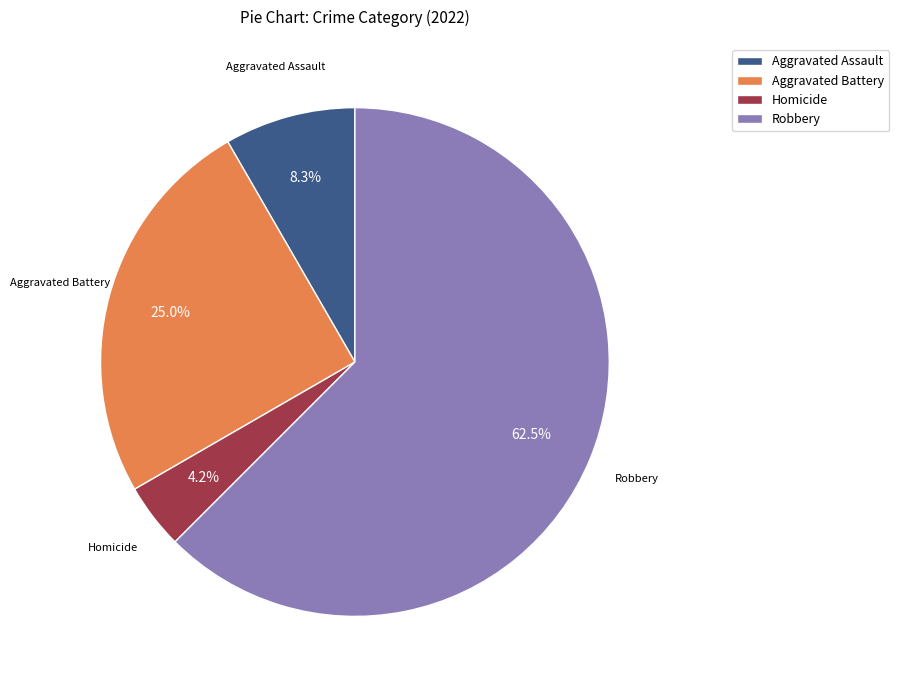

Which slice is the smallest?

Homicide